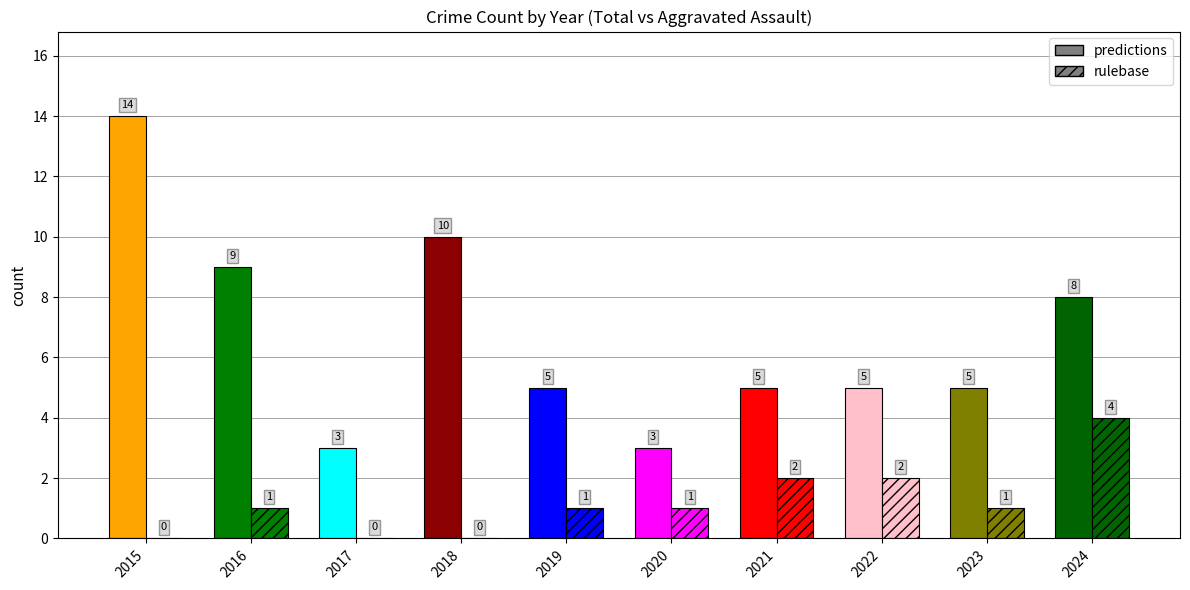

What is the spread (max minus min) of values at 2019?

4